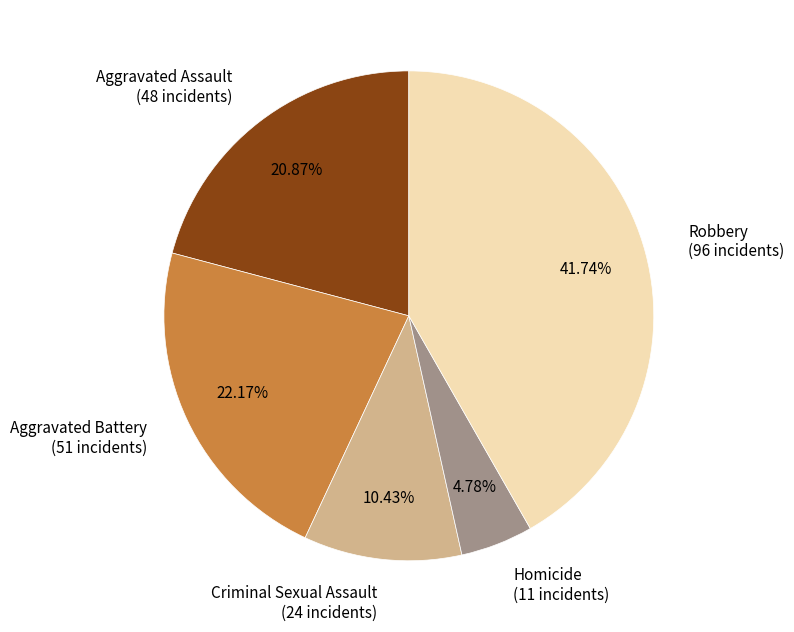

Which category has the smallest portion of the pie?

Homicide